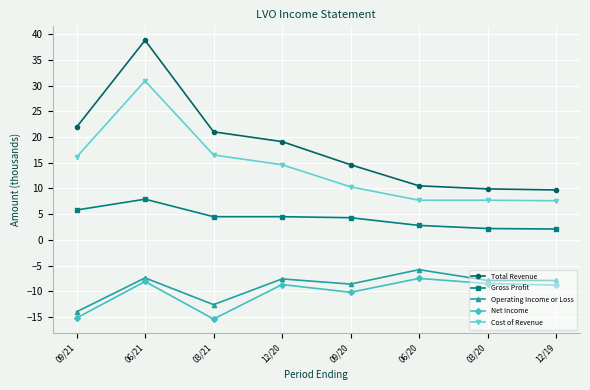

At which category is the sum across all series the highest?

06/21